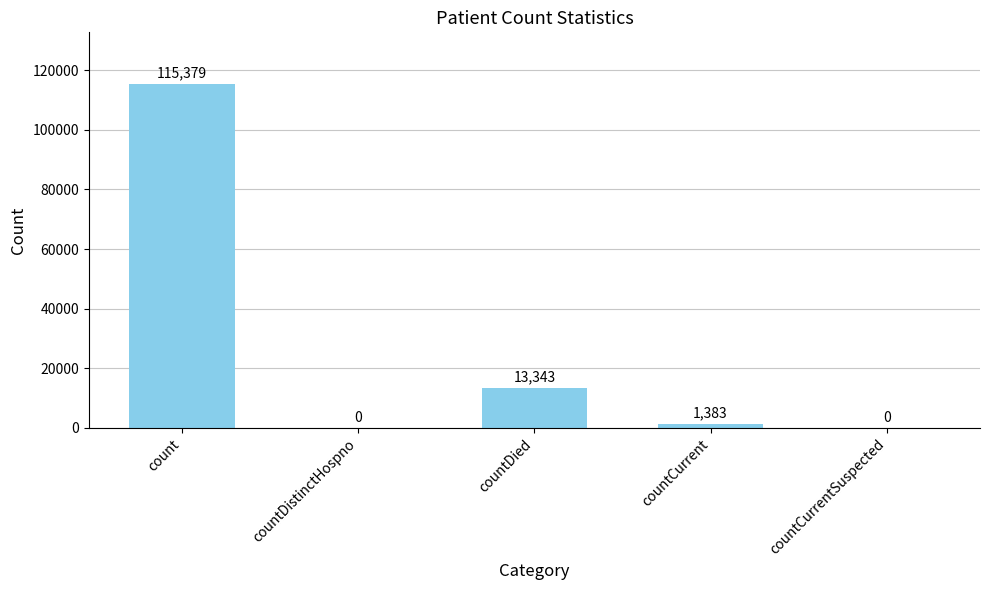

What is the maximum value shown in the chart?

115379